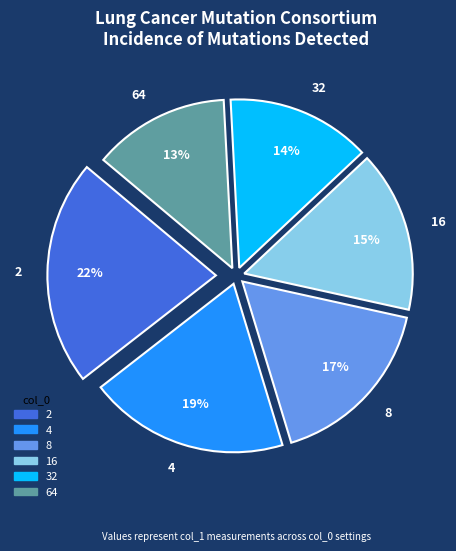

Is it true that 4 is 9% of the pie?

False